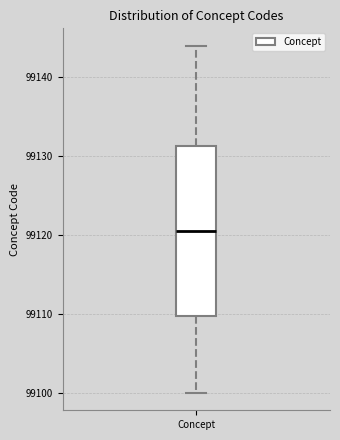

Where does the lower whisker of the box for Concept end on the y-axis? The values are not printed on the chart, so give them approximately, as read against the axis.

99100